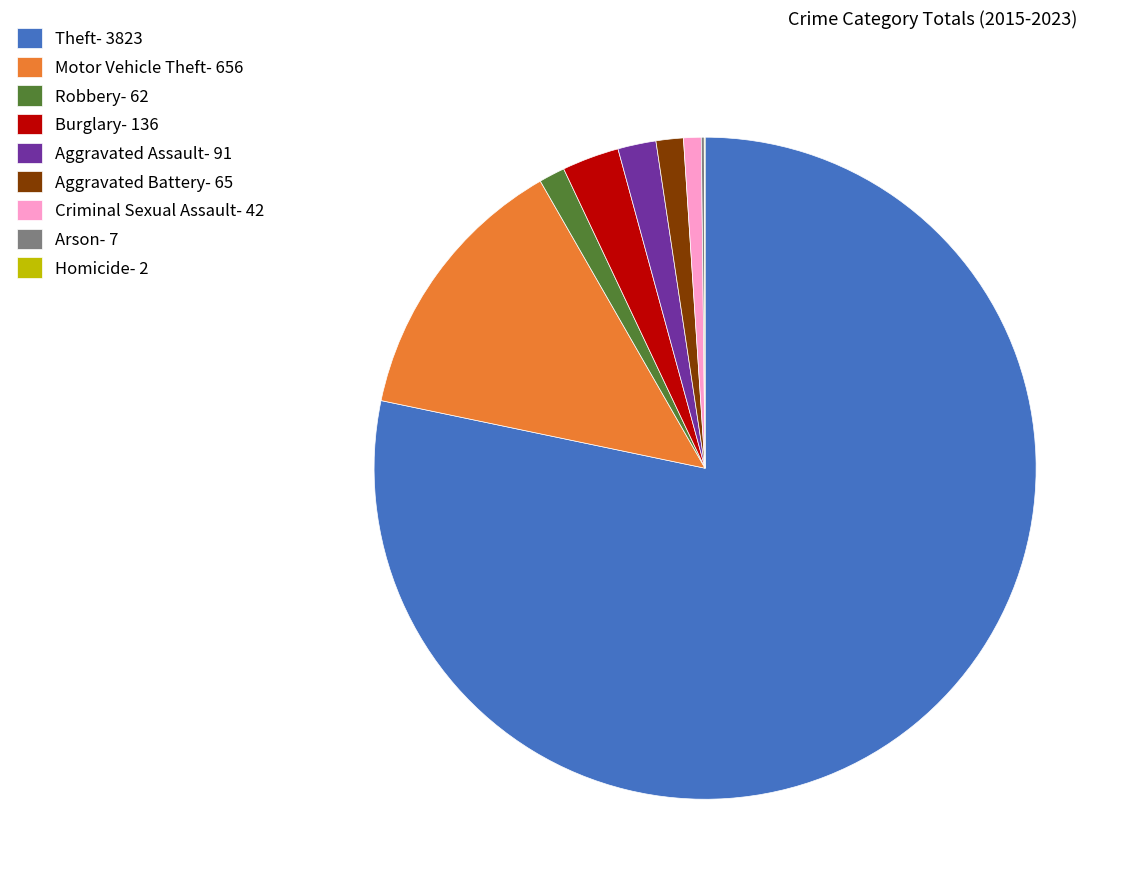

Is Theft- 3823 the majority of the pie?

Yes